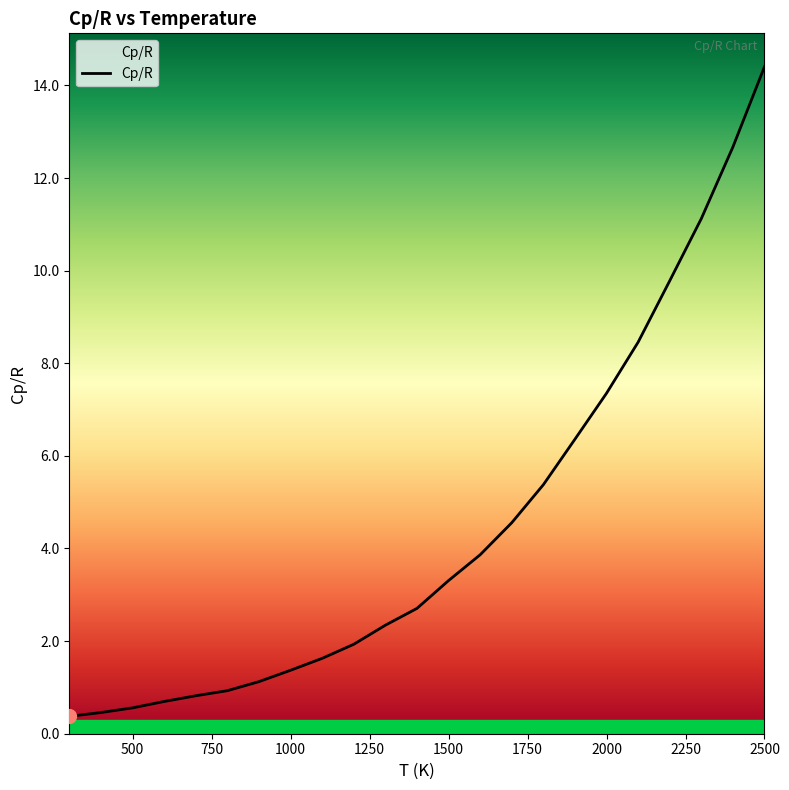

Reading left to right, extract all data points from this chart.

0.4	0.5	0.6	0.7	0.8	0.9	1.1	1.4	1.6	1.9	2.3	2.7	3.3	3.9	4.6	5.4	6.4	7.4	8.5	9.8	11.1	12.7	14.4